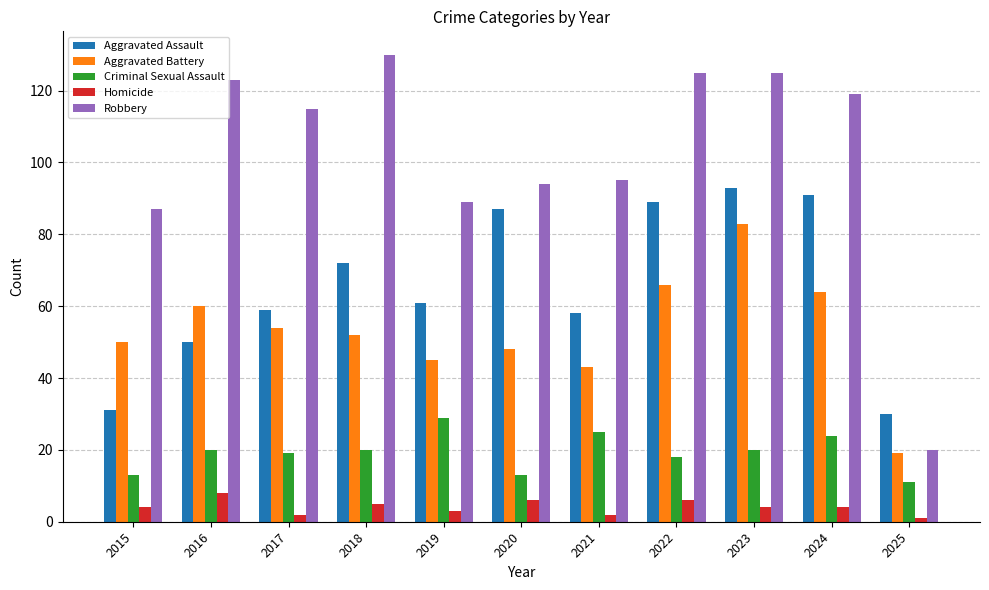

At which label does Aggravated Battery reach its minimum?

2025